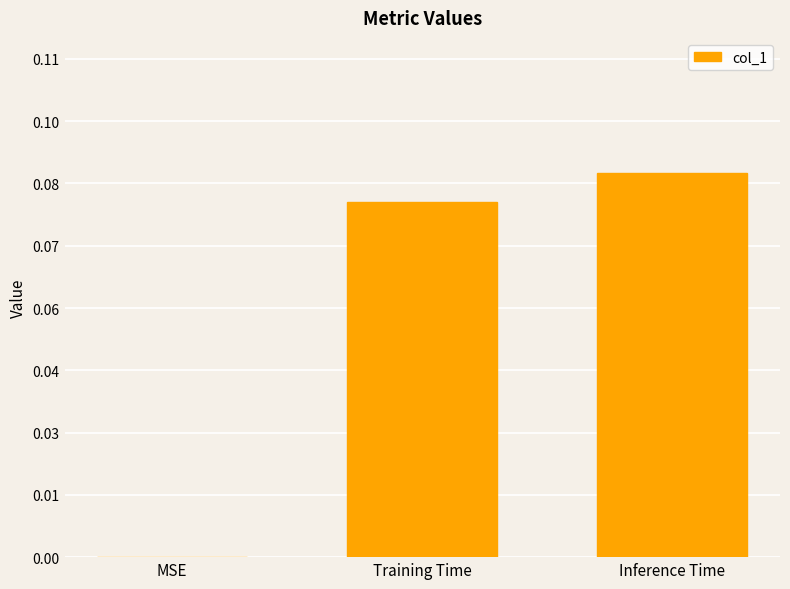

Rank the categories by value from lowest to highest.

MSE, Training Time, Inference Time